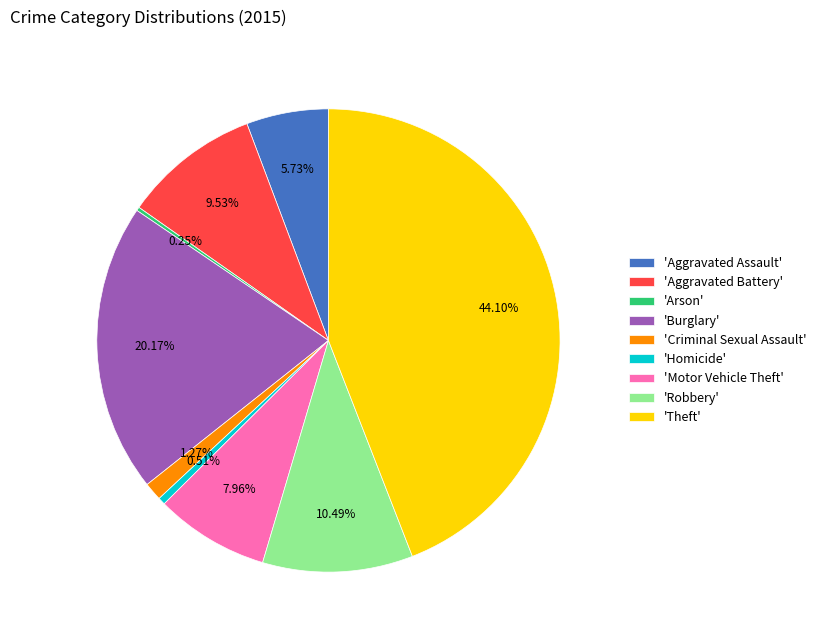

What is the largest slice in the pie chart?

'Theft'